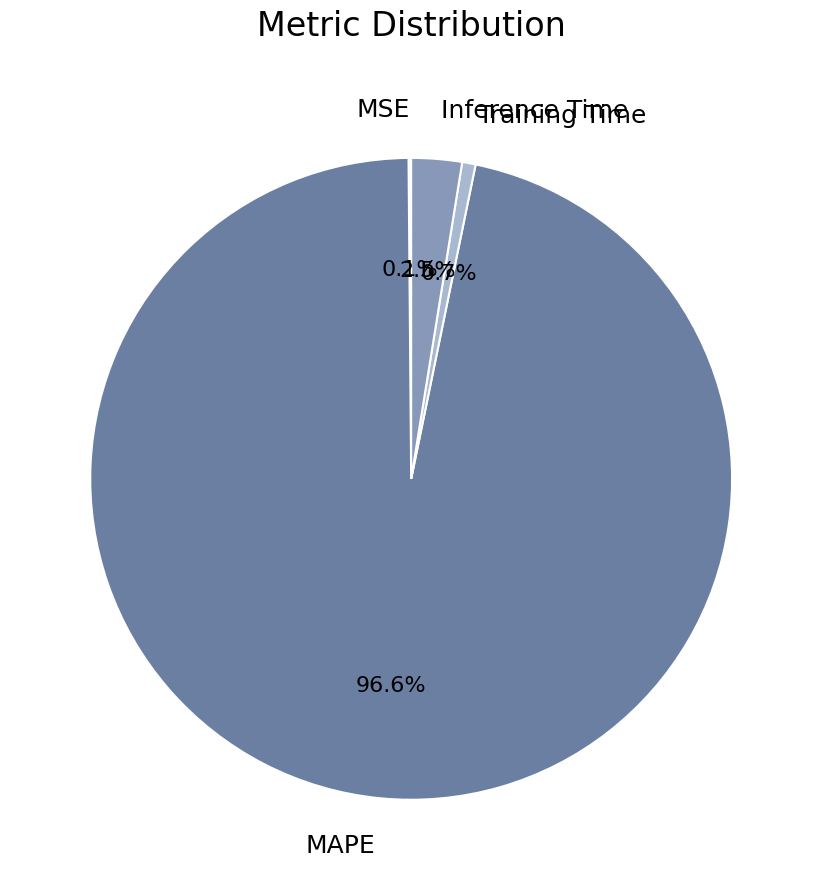

What is the largest slice in the pie chart?

MAPE